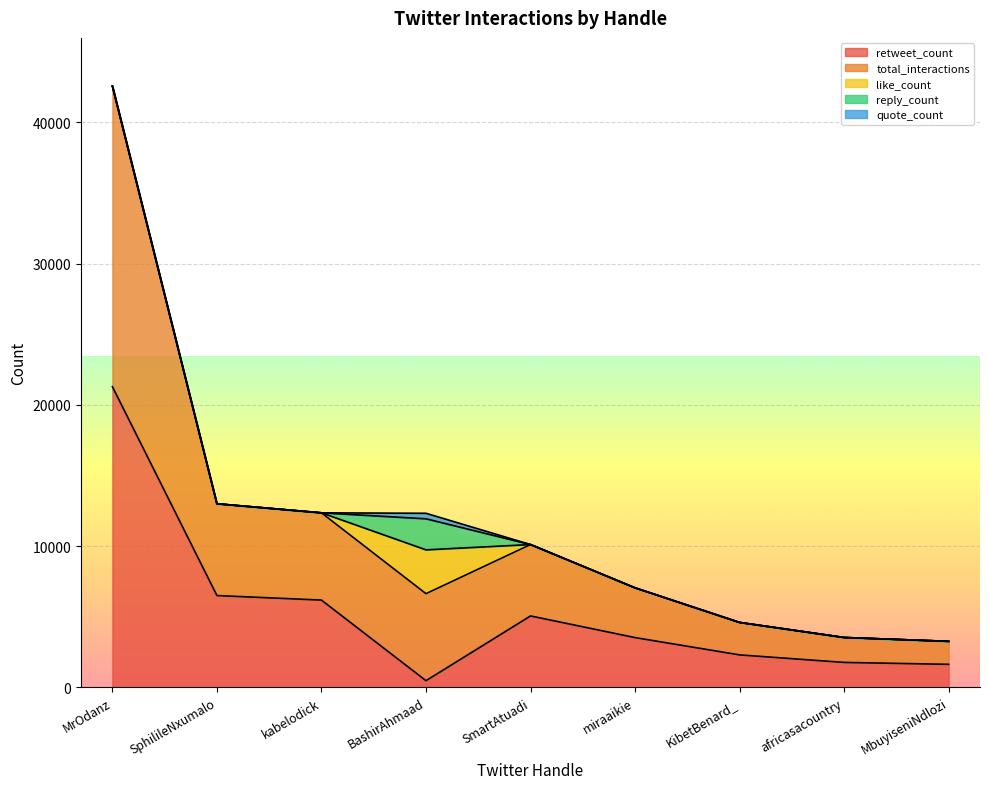

Which series has the largest total across all categories?

total_interactions